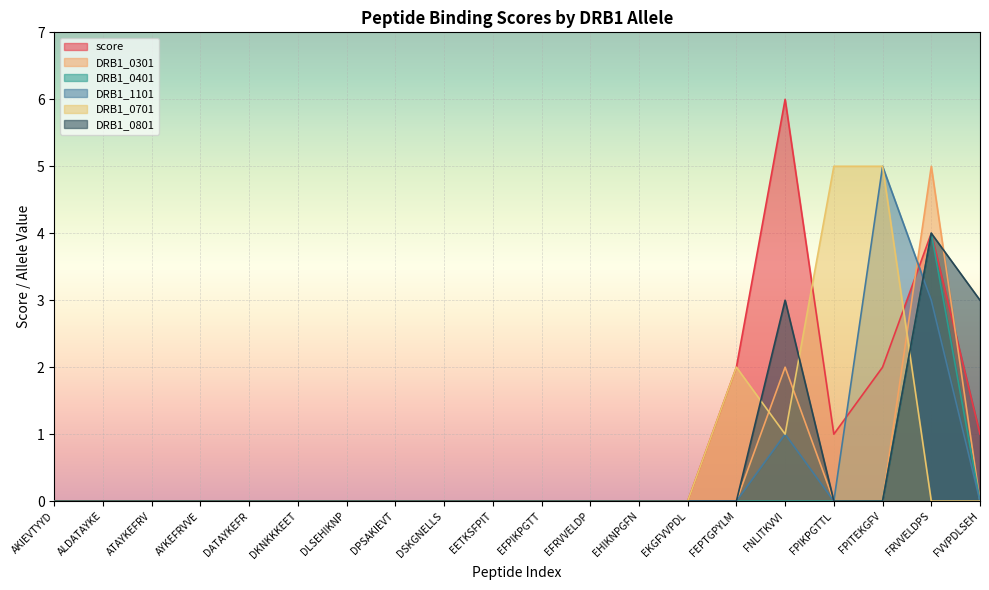

Reading left to right, list all the values displayed in this chart.

score: 0	0	0	0	0	0	0	0	0	0	0	0	0	0	2	6	1	2	4	1
DRB1_0301: 0	0	0	0	0	0	0	0	0	0	0	0	0	0	0	2	0	0	5	0
DRB1_0401: 0	0	0	0	0	0	0	0	0	0	0	0	0	0	0	0	0	0	4	0
DRB1_1101: 0	0	0	0	0	0	0	0	0	0	0	0	0	0	0	1	0	5	3	0
DRB1_0701: 0	0	0	0	0	0	0	0	0	0	0	0	0	0	2	1	5	5	0	0
DRB1_0801: 0	0	0	0	0	0	0	0	0	0	0	0	0	0	0	3	0	0	4	3